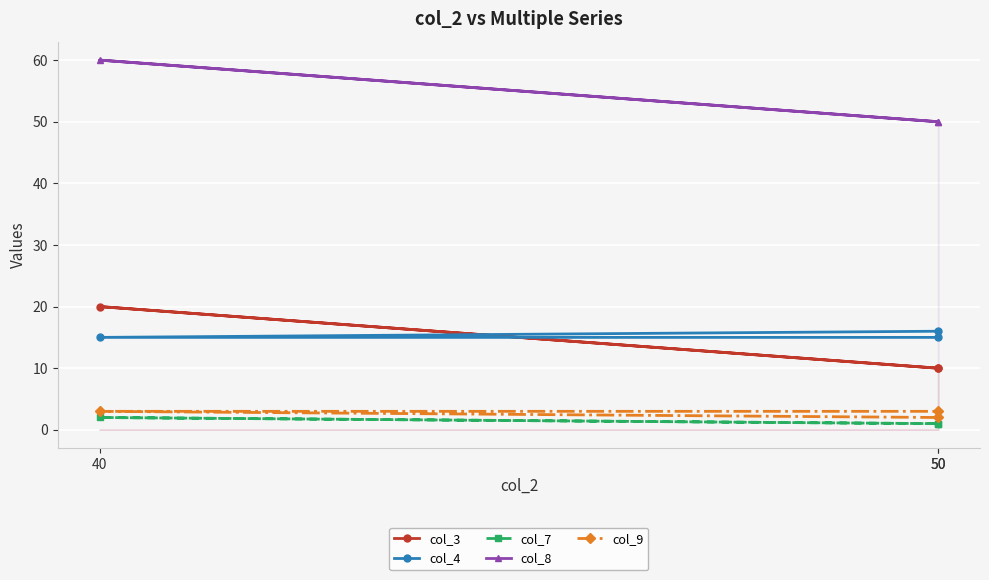

What is the label of the 1st point from the right?

50